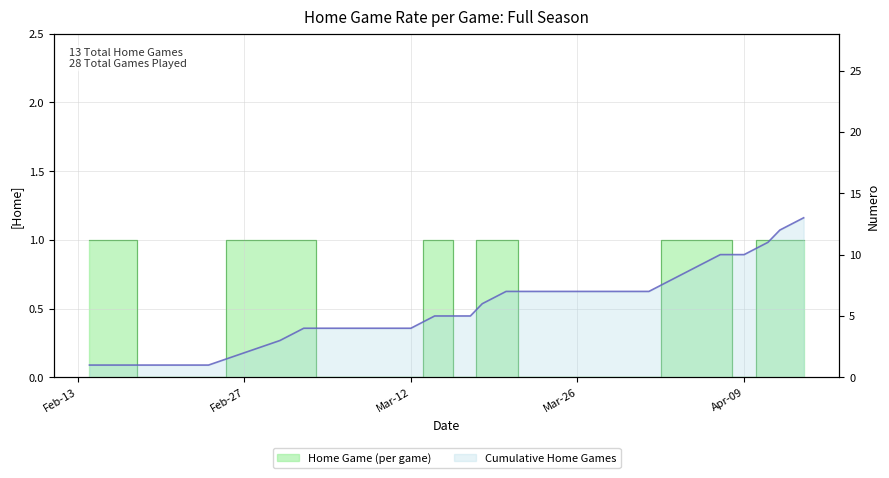

True or false: Home Game has more than 2 interior local peaks.

False